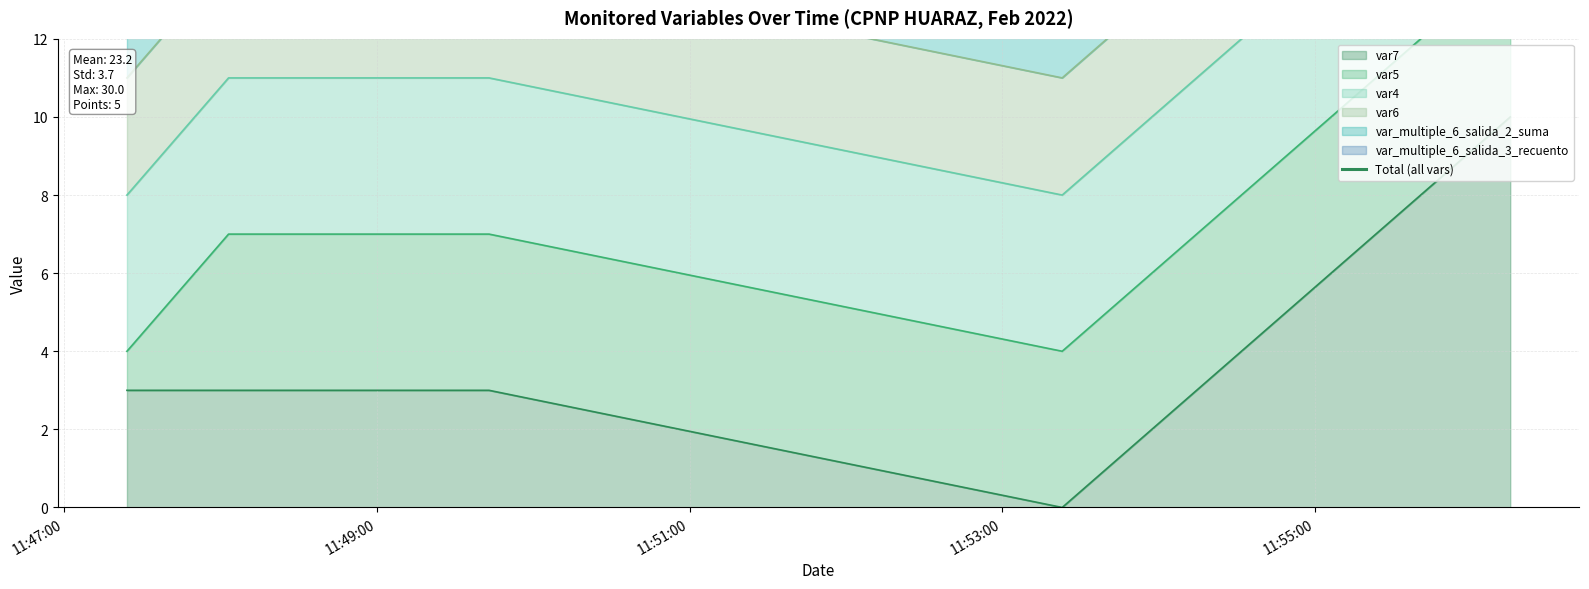

What is the maximum value for var7?

10